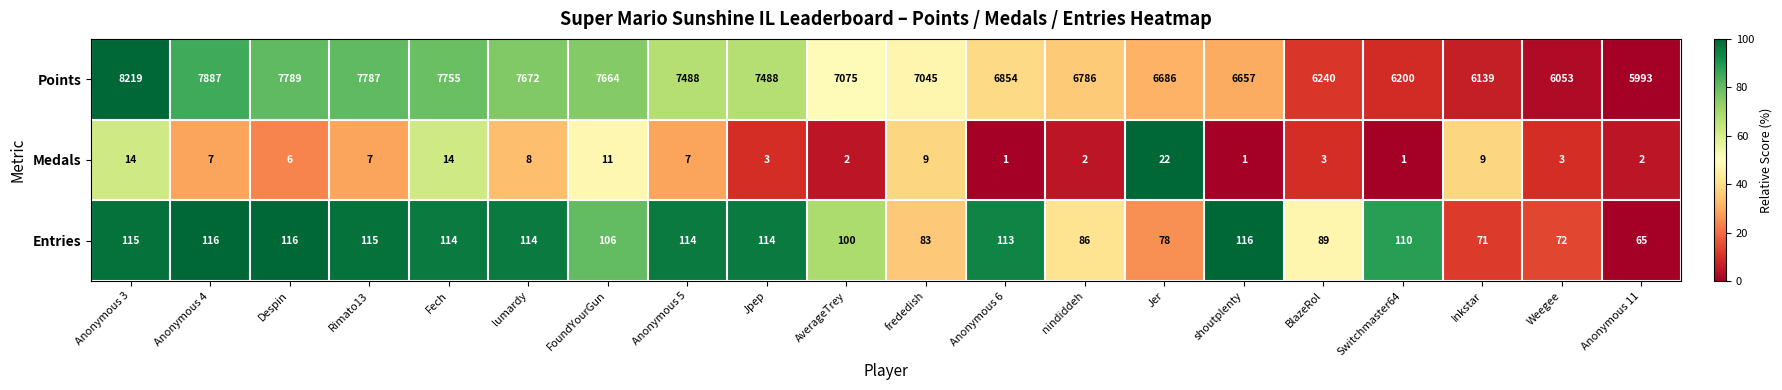

At which category does the chart reach its peak across all series?

Anonymous 3